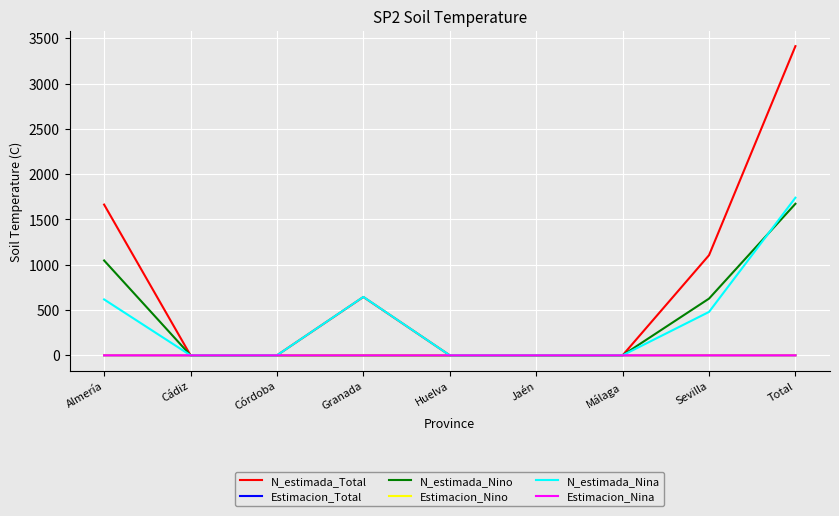

Between Granada and Huelva, which series saw the biggest shift?

N_estimada_Nina